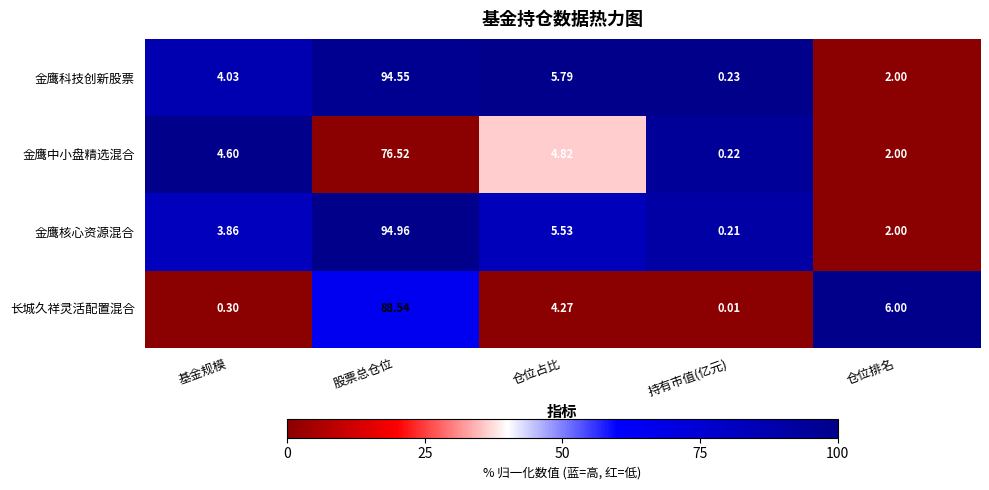

Which category has the highest value across all series?

股票总仓位